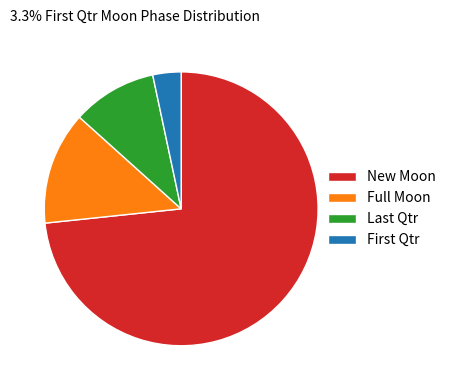

The New Moon slice represents 7% of the pie. True or false?

False